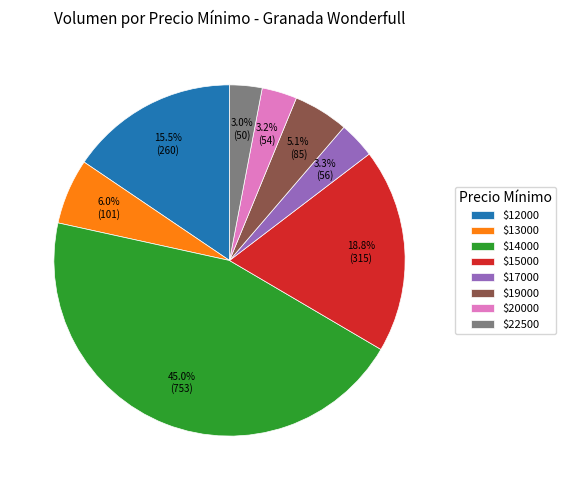

Which category has the biggest portion of the pie?

$14000